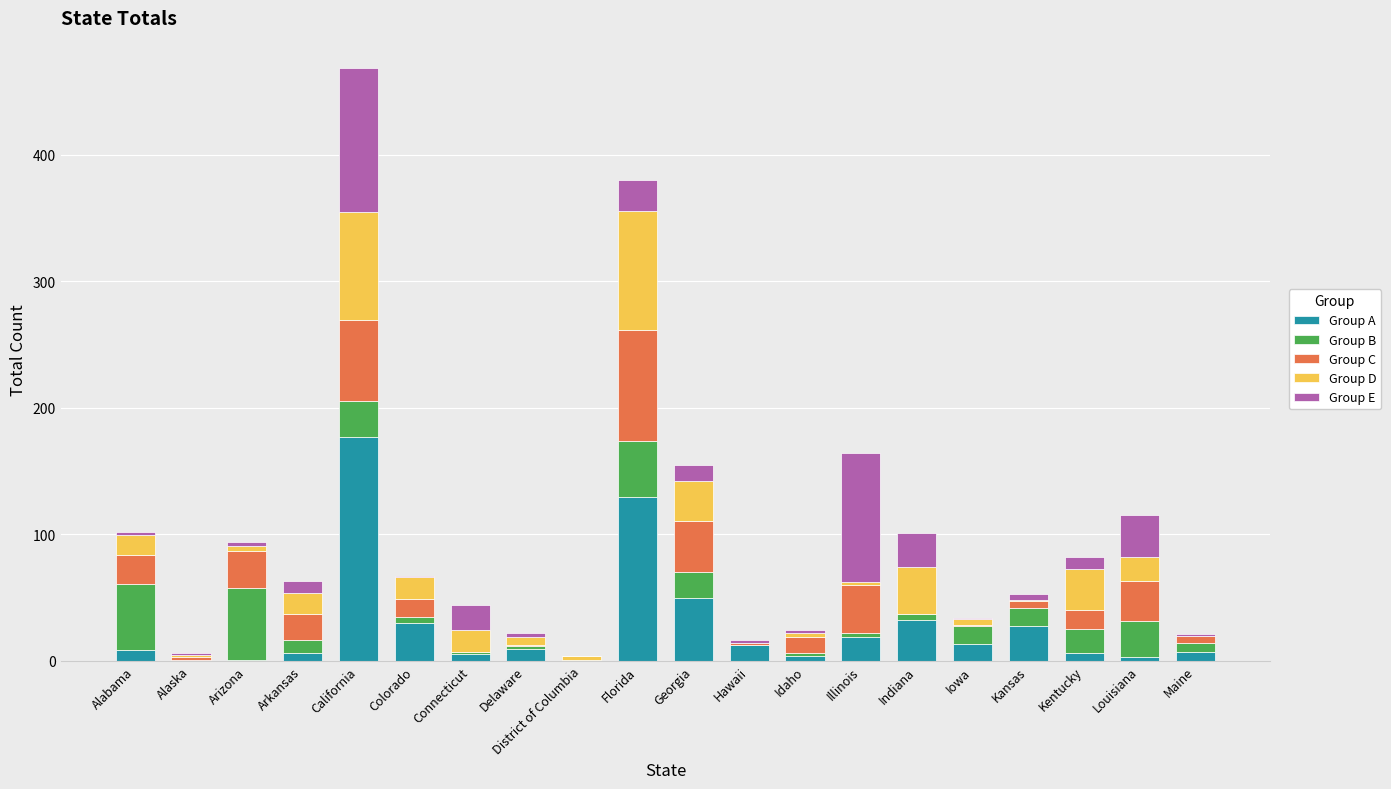

What is the maximum value for Group A?

177.0